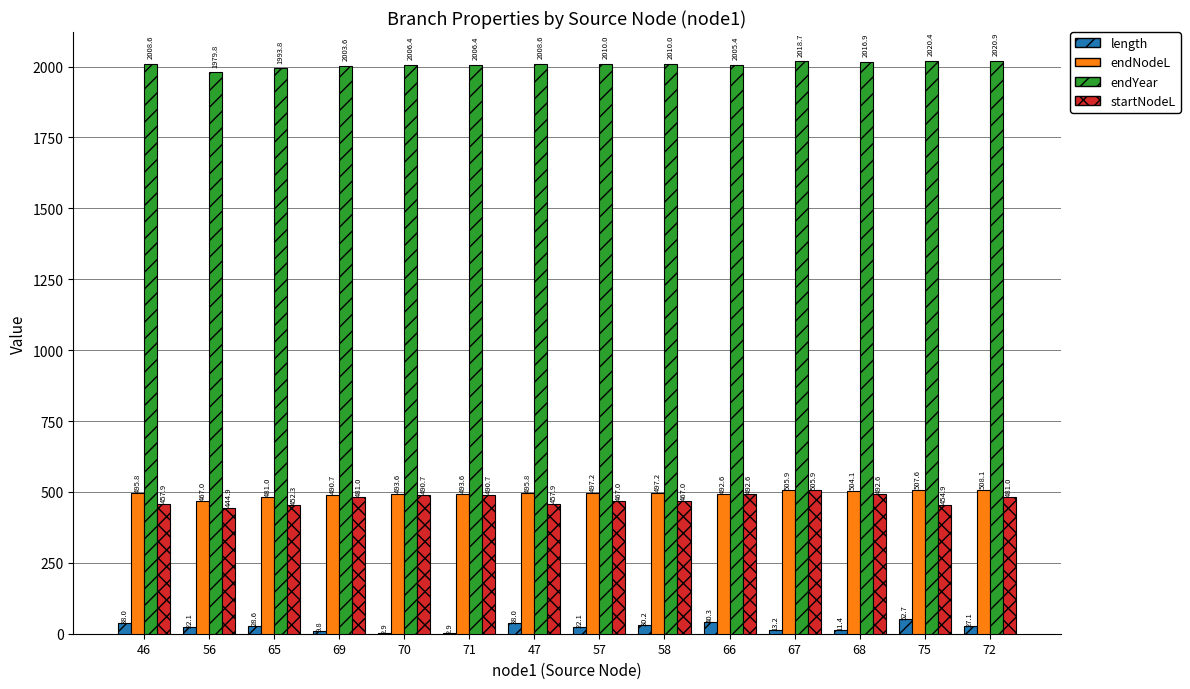

Between 70 and 75, which series saw the biggest shift?

length